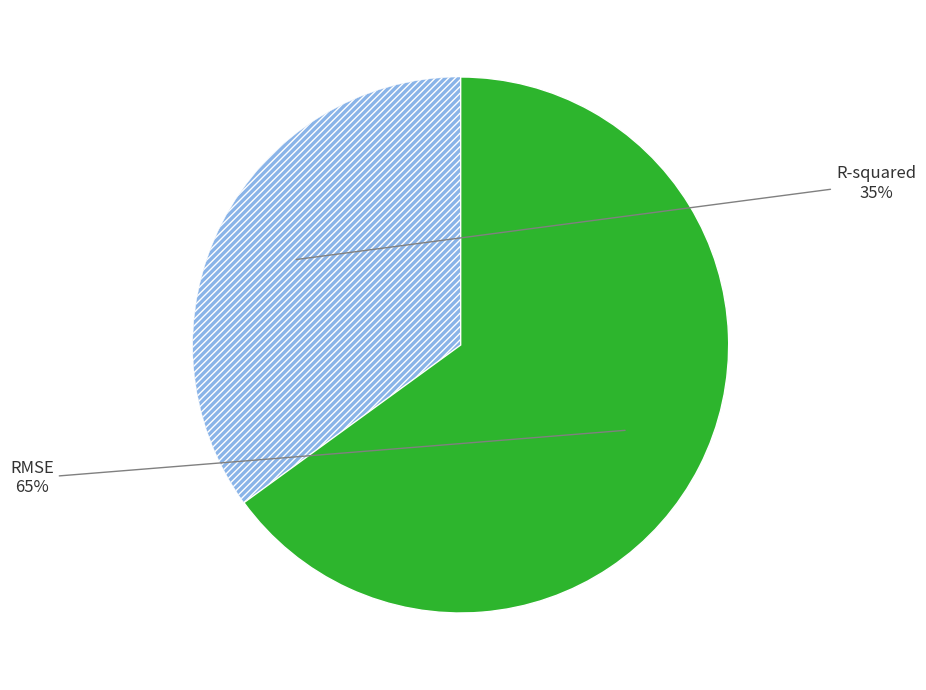

Is there a majority slice in this chart?

Yes